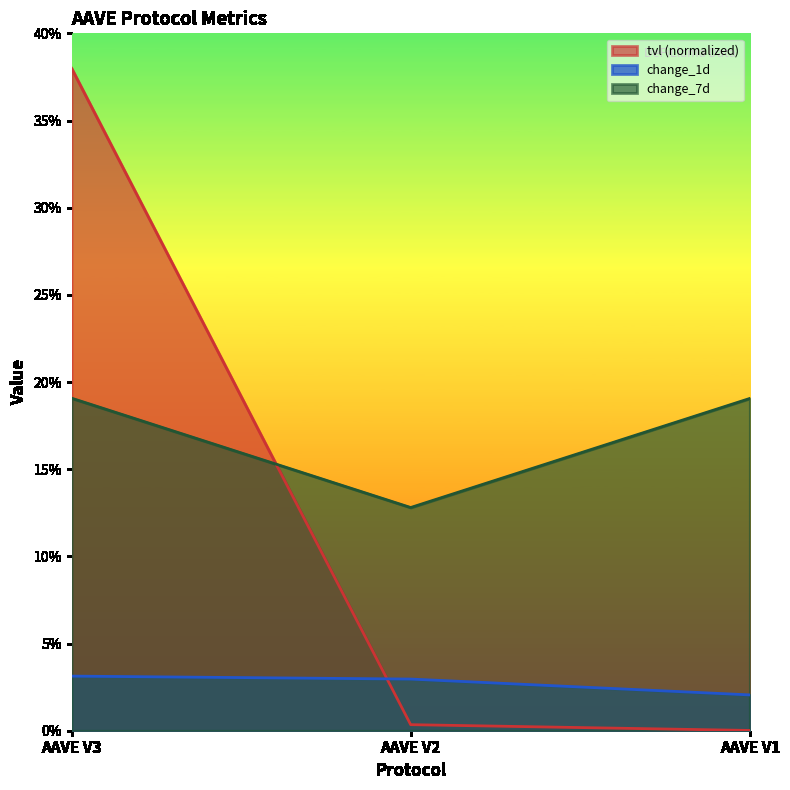

Which series has the largest range (max minus min)?

tvl (normalized)